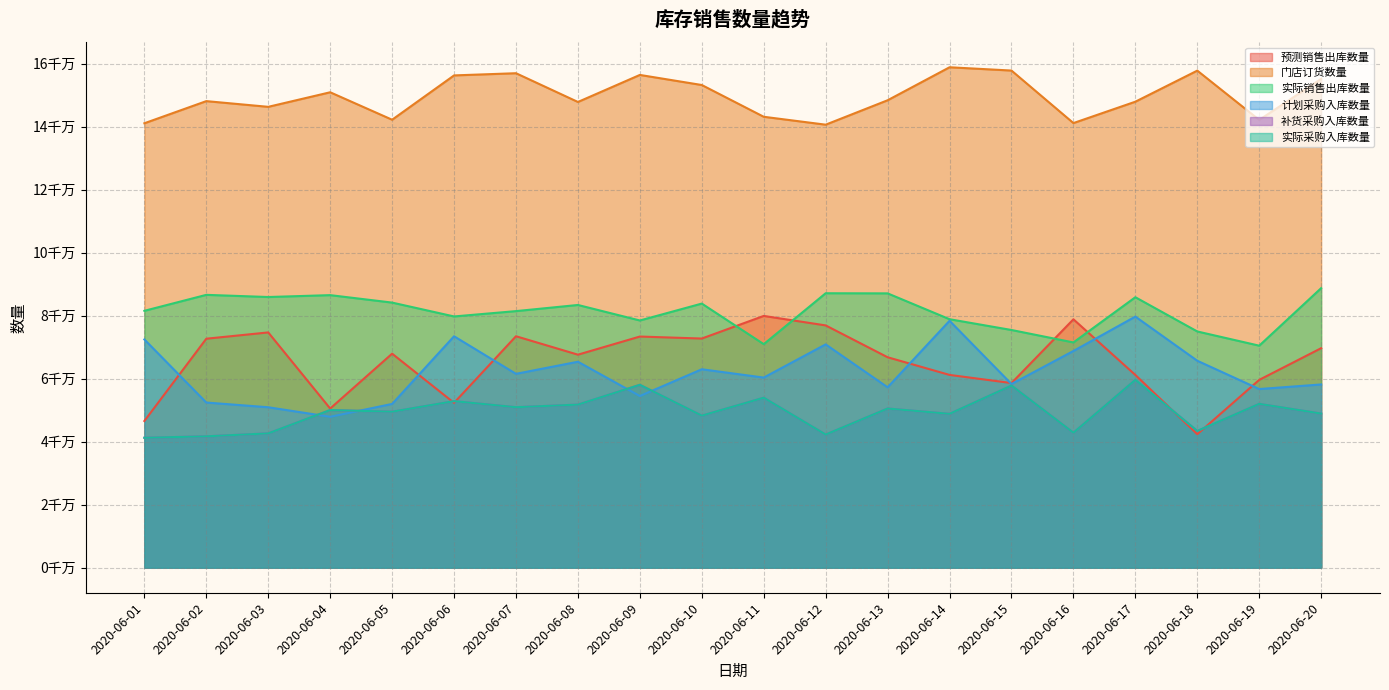

What is the total value across all series at 2020-06-16?

446058601